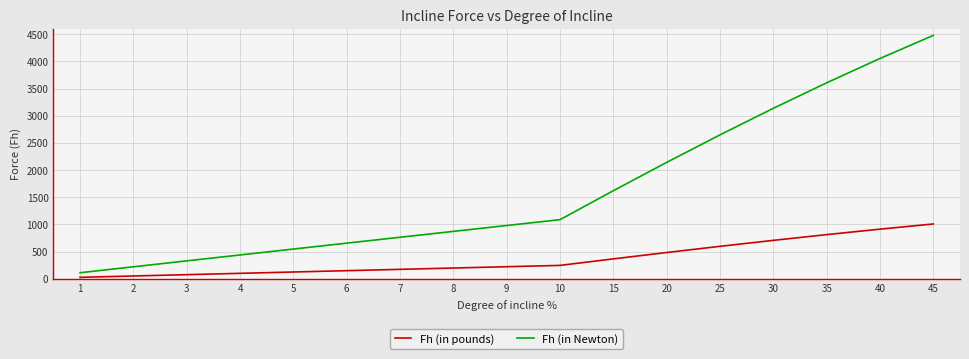

Which series changed the most between 2 and 45?

Fh (in Newton)